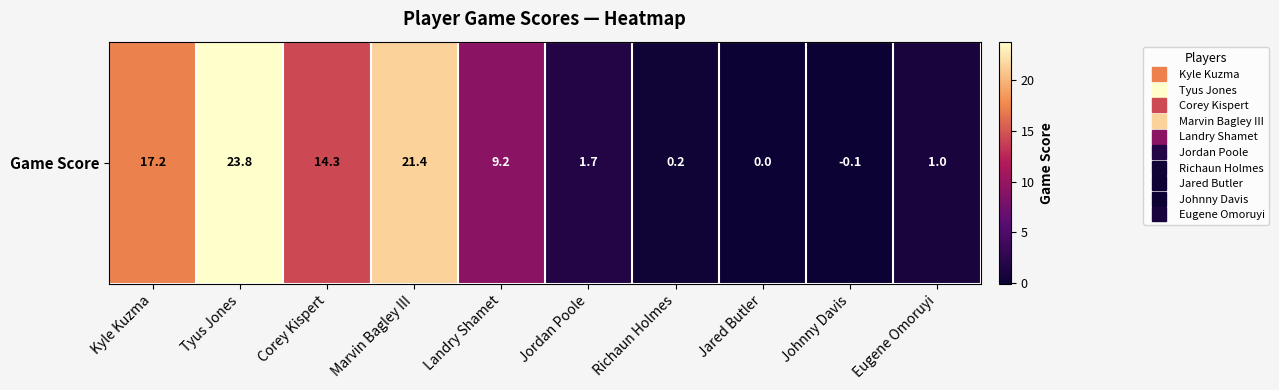

What is the smallest value displayed?

-0.1